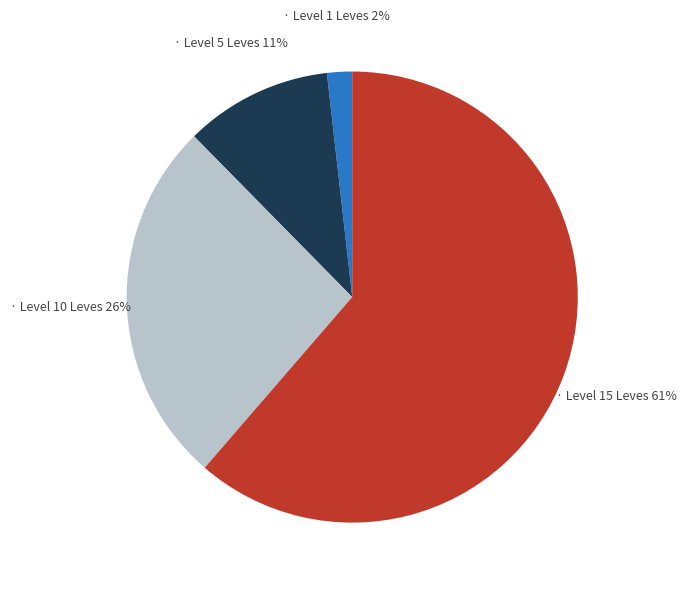

To the nearest percent, what is the average slice percentage?

25%